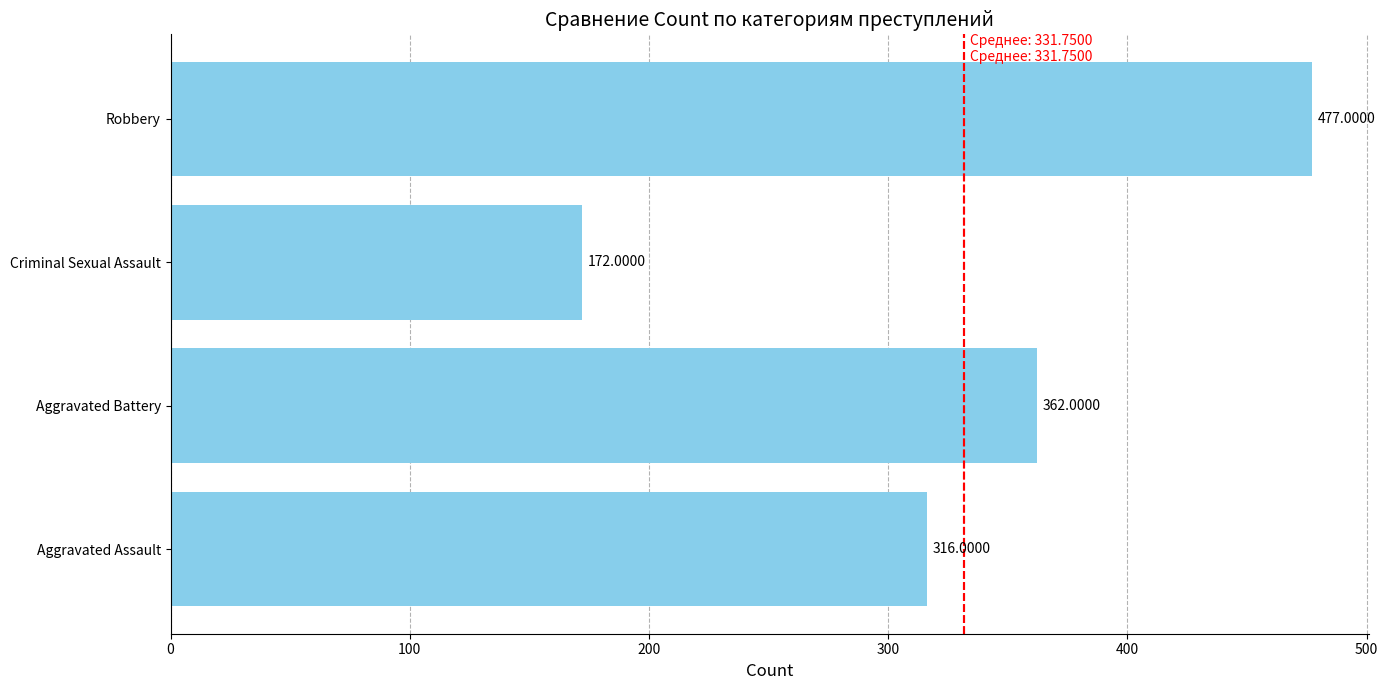

Which category has the lowest value across all series?

Criminal Sexual Assault